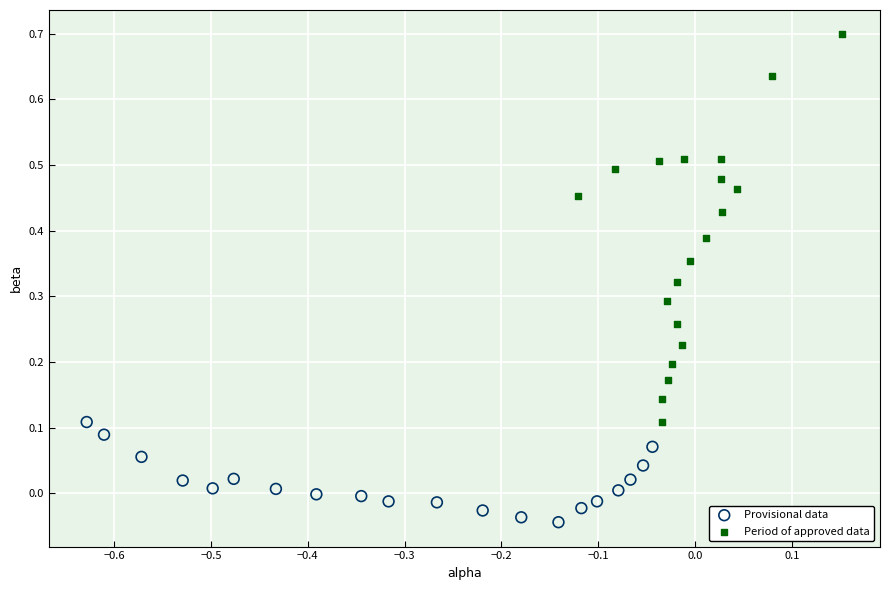

Which series contains the lowest Y value?

Provisional data